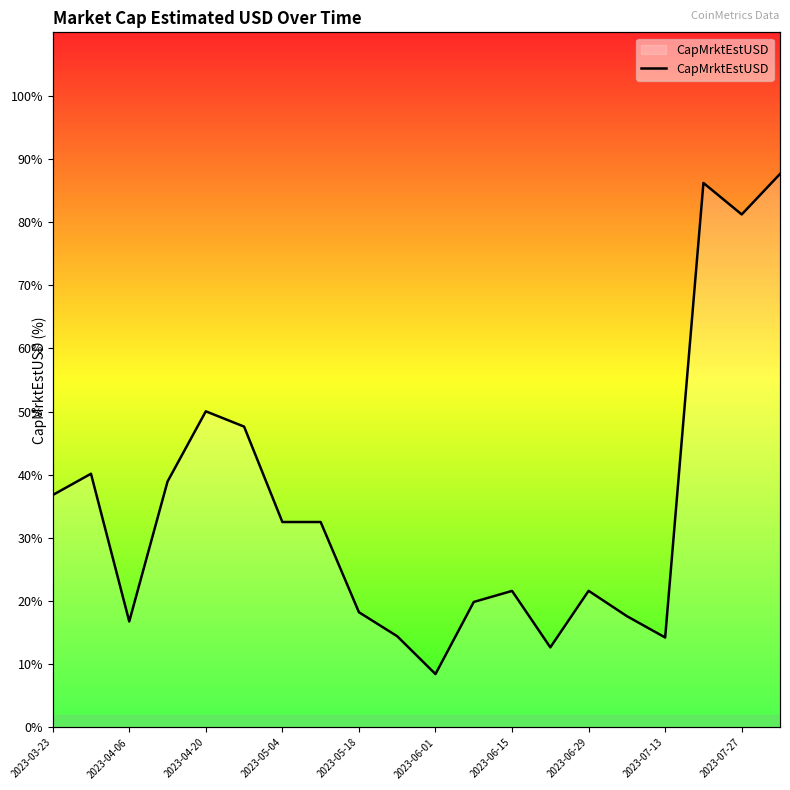

True or false: there are more than 0 points higher than both neighbors.

True